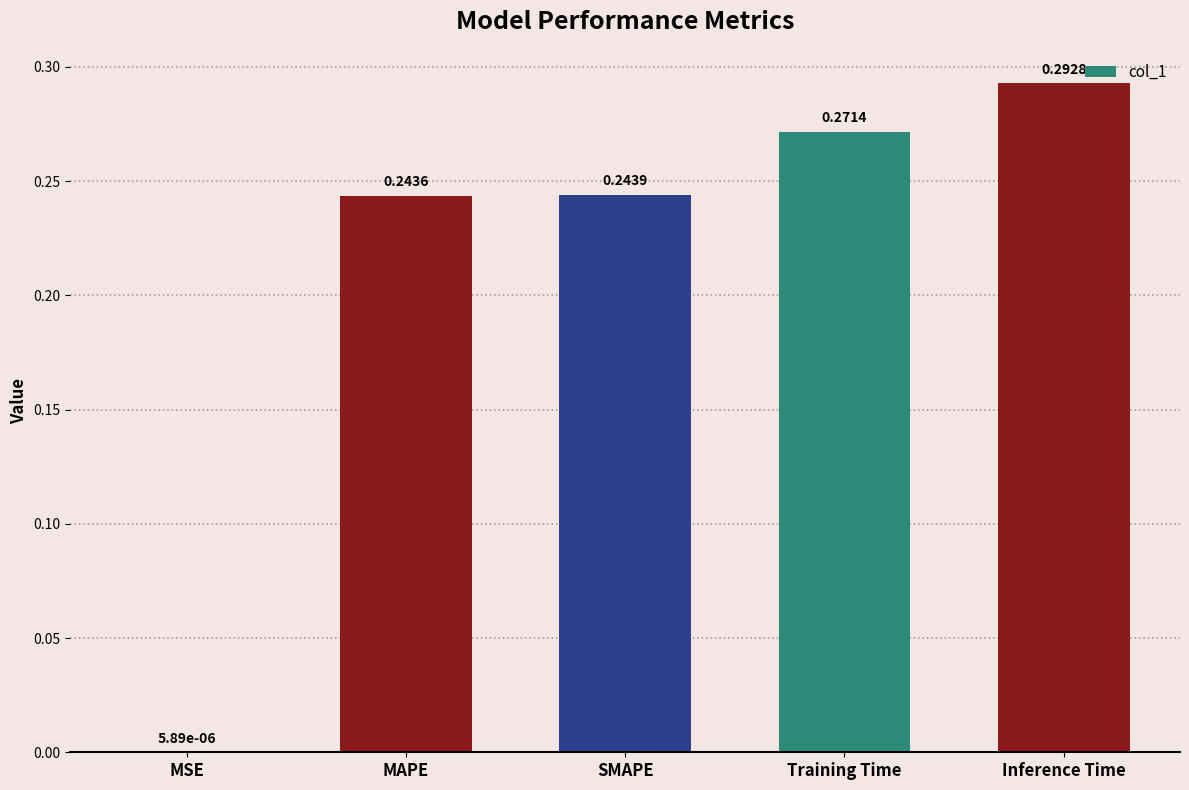

Which has a higher value, Inference Time or Training Time?

Inference Time